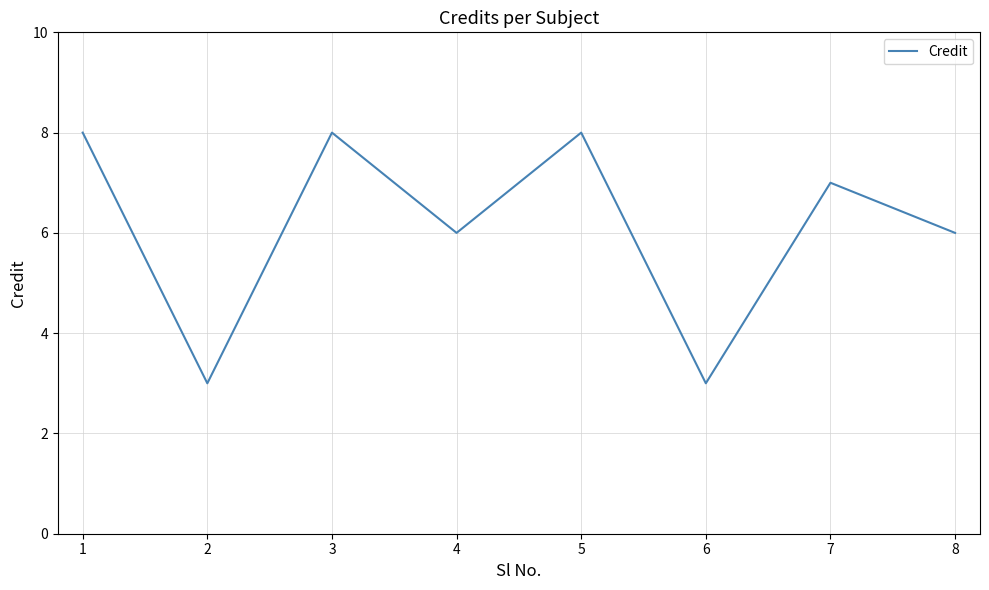

Reading left to right, what are all the values shown in this chart?

1=8	2=3	3=8	4=6	5=8	6=3	7=7	8=6